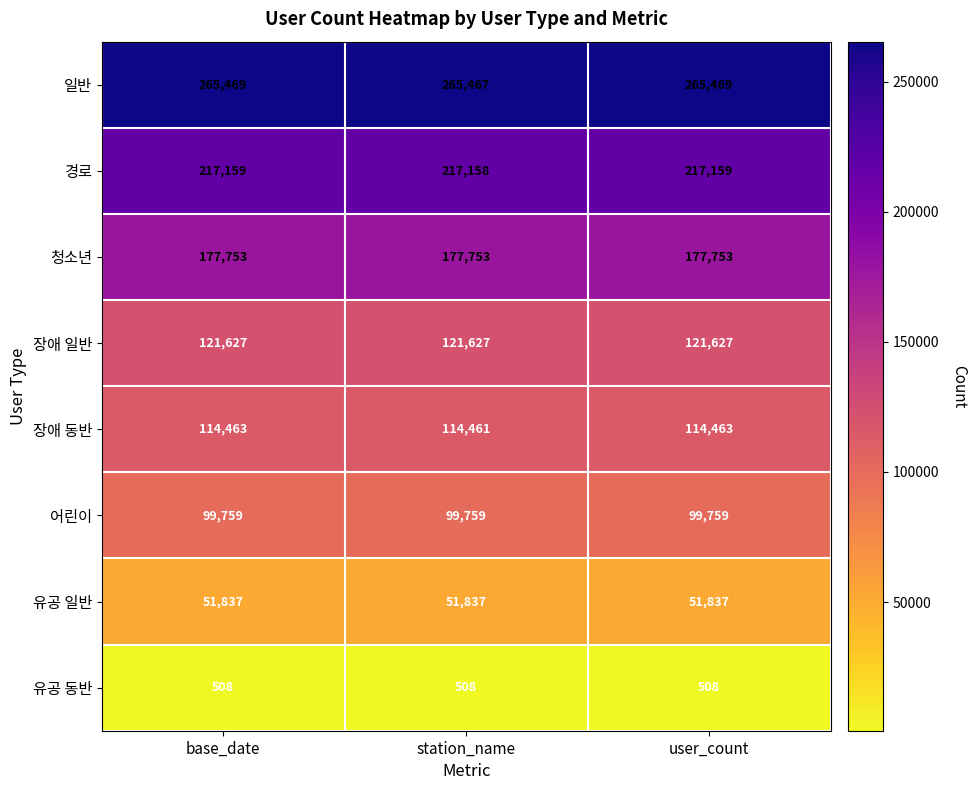

How many distinct data groups are displayed?

8